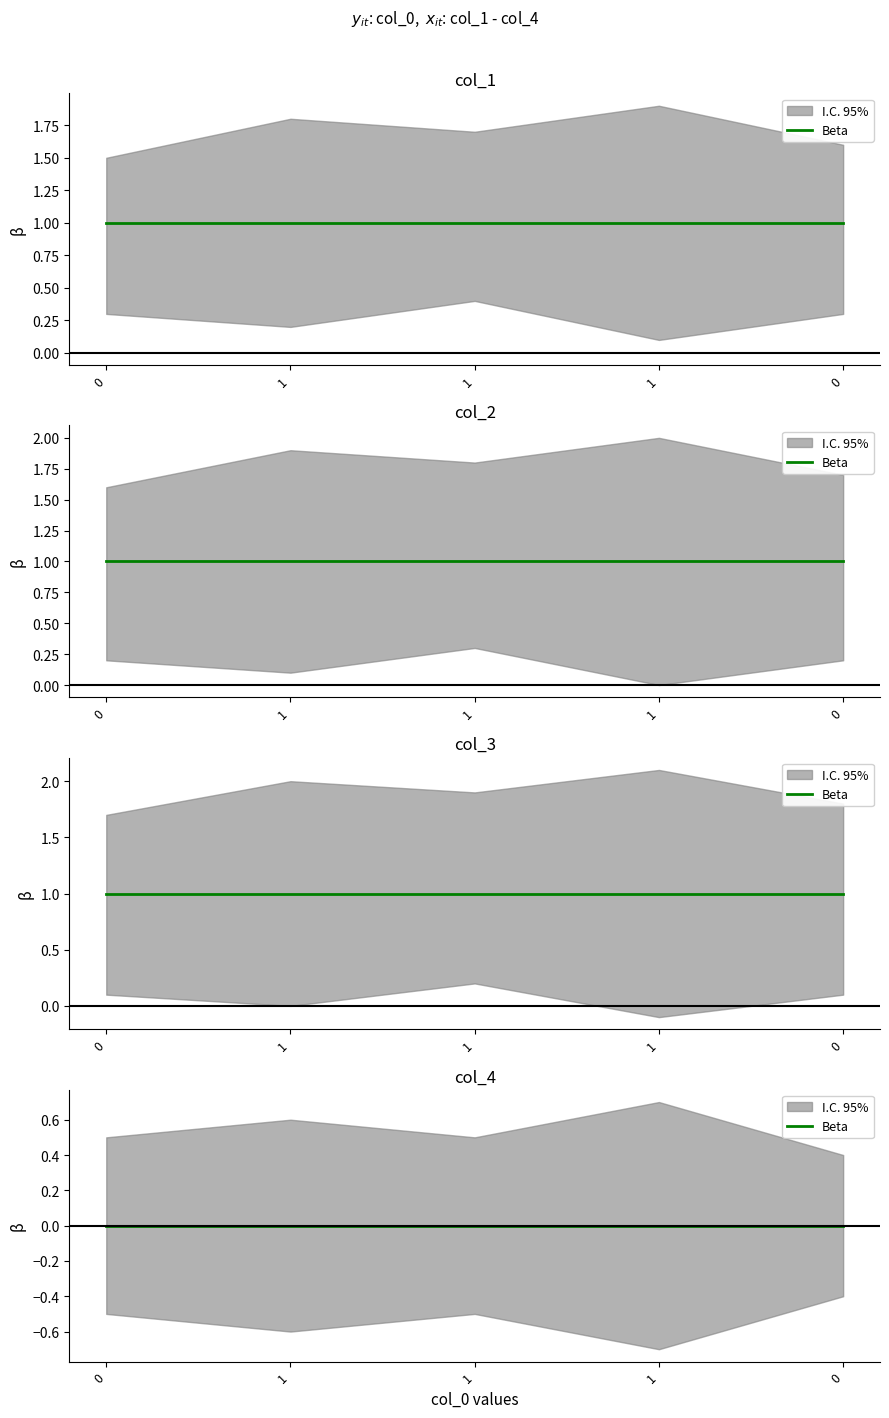

True or false: col_2 has a value of 1 at 1.

False